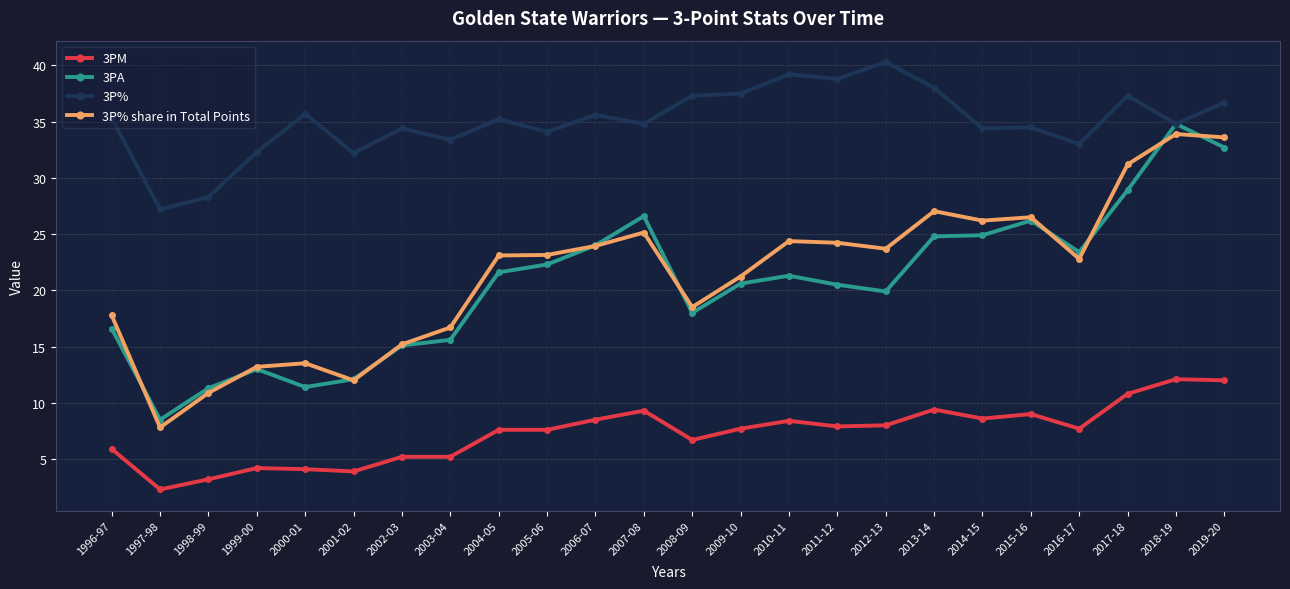

List the series in order of their peak value, lowest first.

3PM, 3P% share in Total Points, 3PA, 3P%